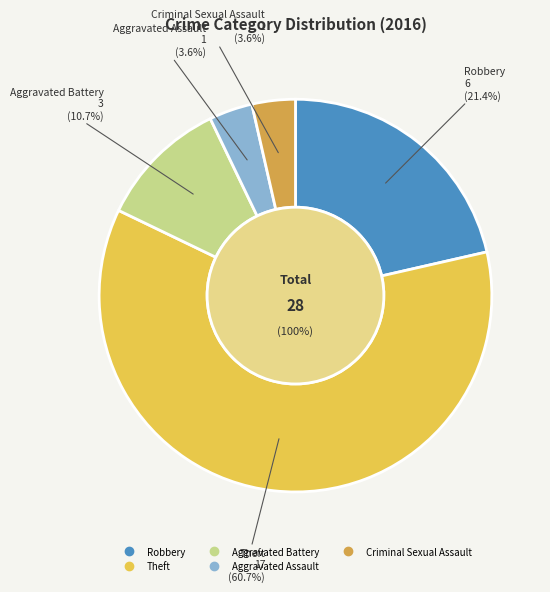

To the nearest percent, what percentage of the pie is Aggravated Assault?

4%